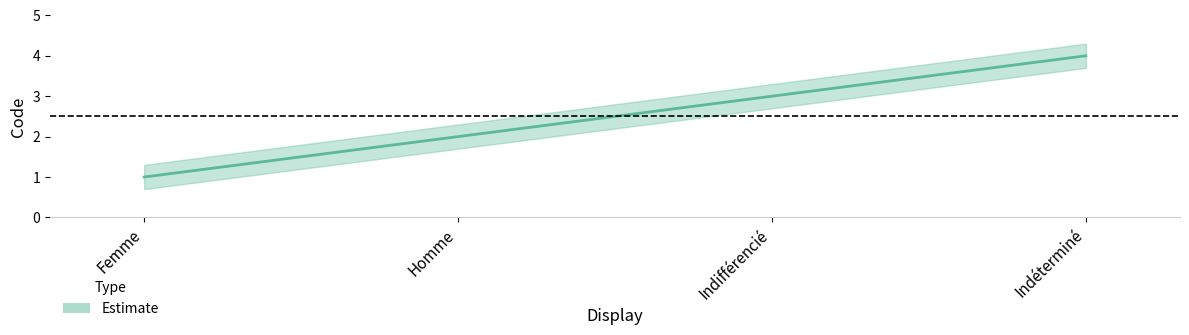

What position from the right is Indifférencié?

2